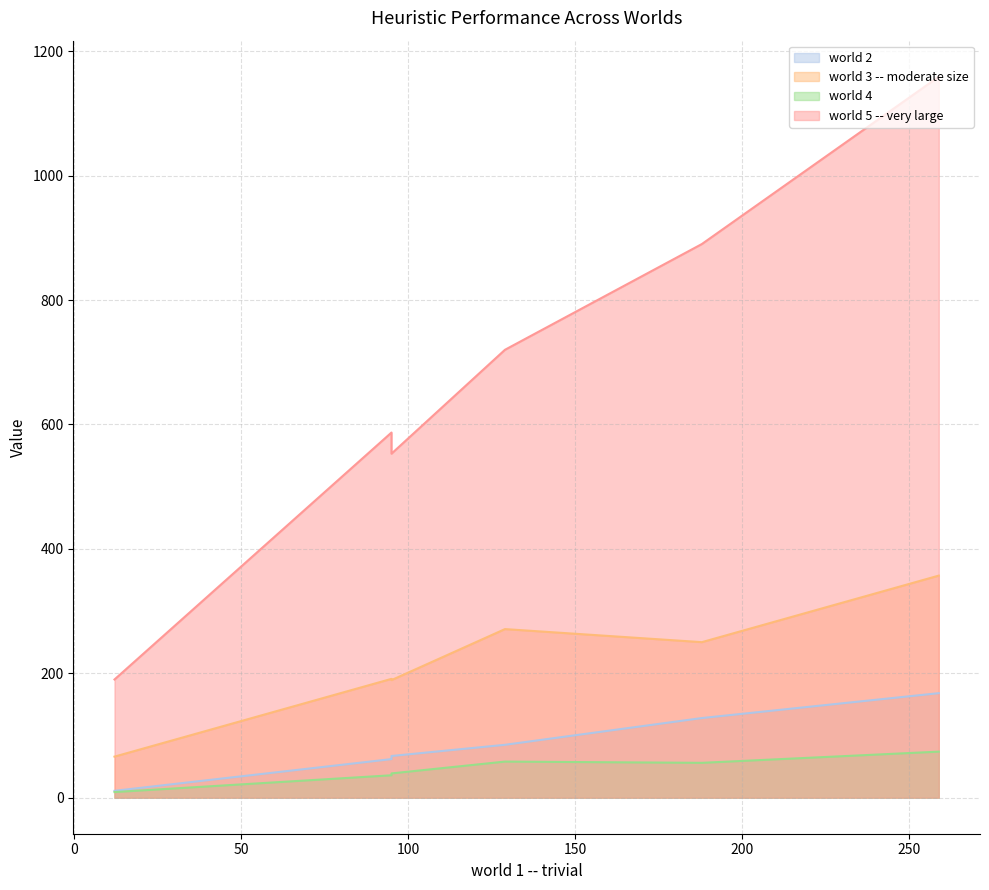

Which series has the largest total across all categories?

world 5 -- very large